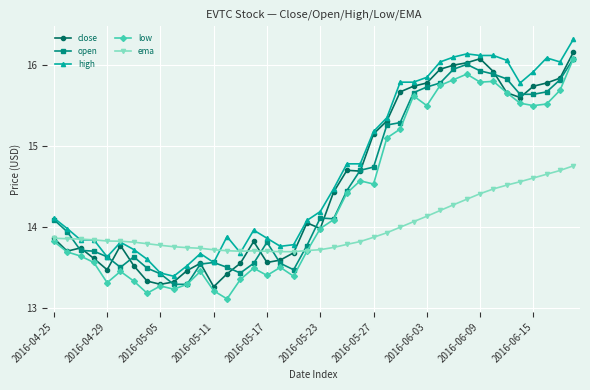

What is the sum of all close values?

581.8